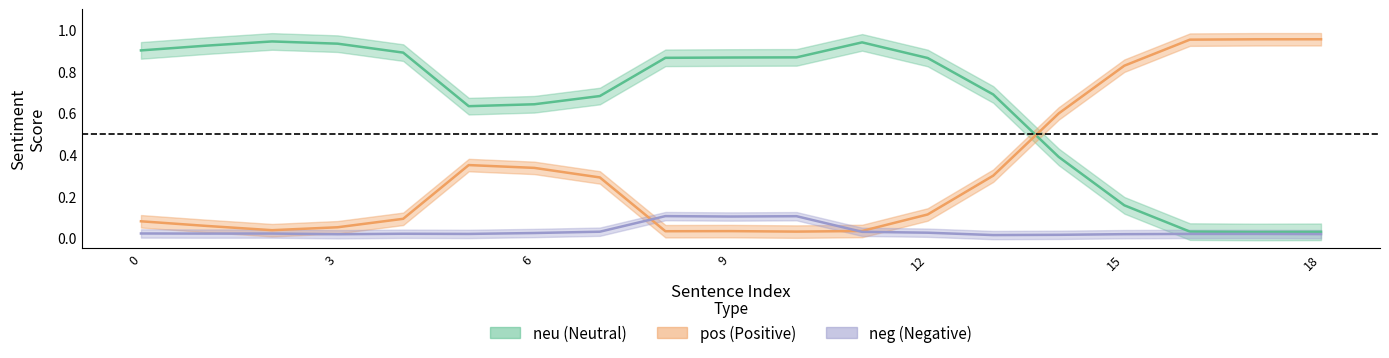

Is this an area chart (filled region under the line)?

No